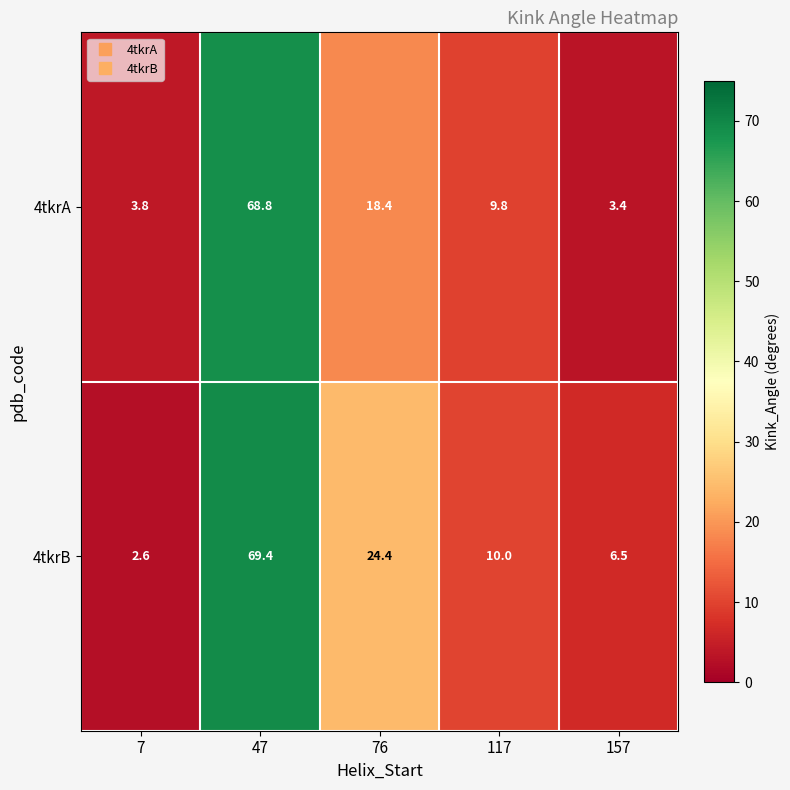

What is the difference between the maximum and minimum values in the 4tkrB series?

66.8